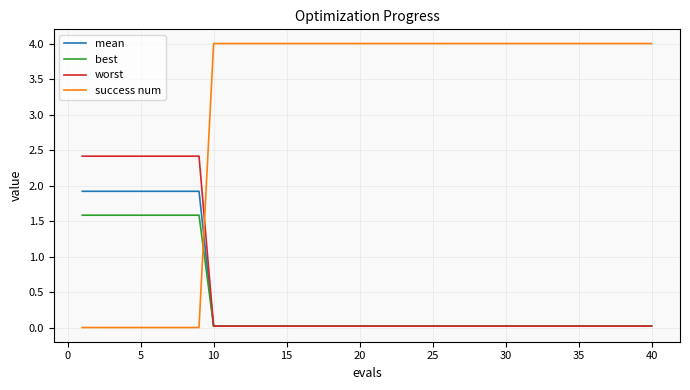

True or false: mean and success num cross at least once.

True